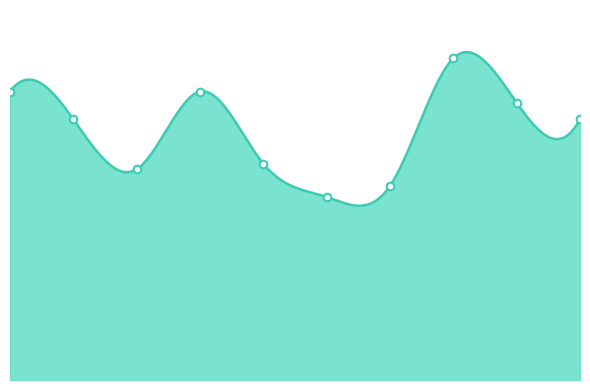

Which has a higher value, 2019 or 2015?

2015